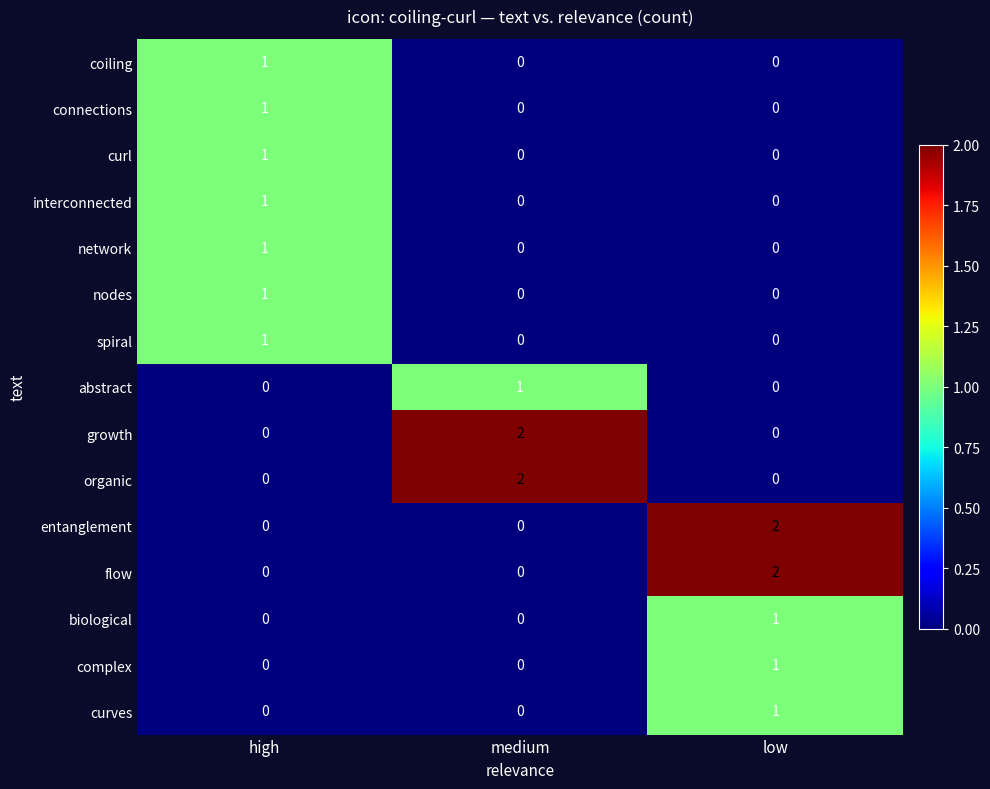

What is the total value across all series at low?

7